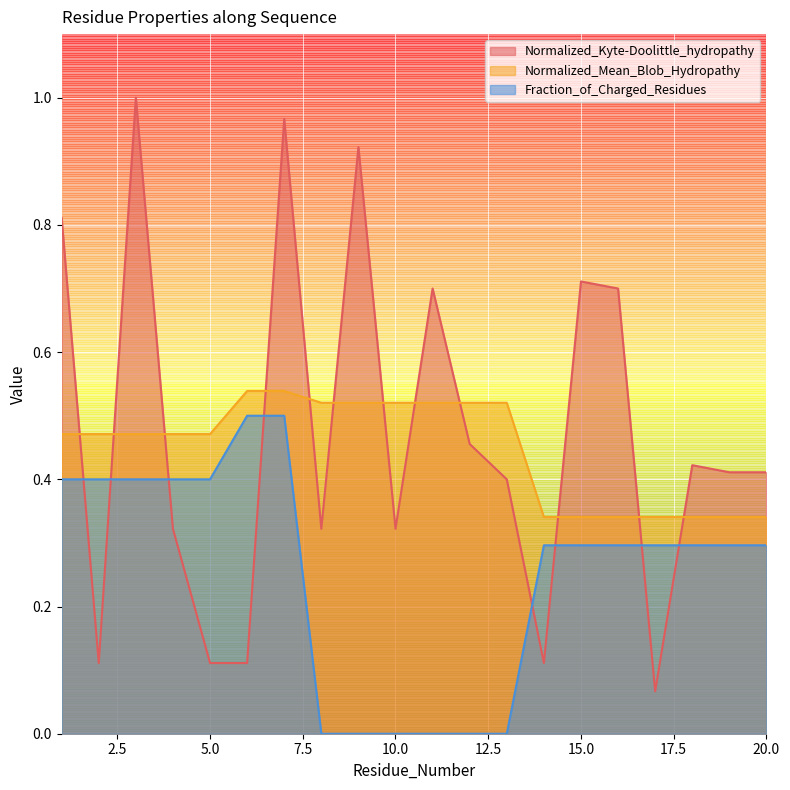

At which label is Normalized_Kyte-Doolittle_hydropathy closest to 0?

17